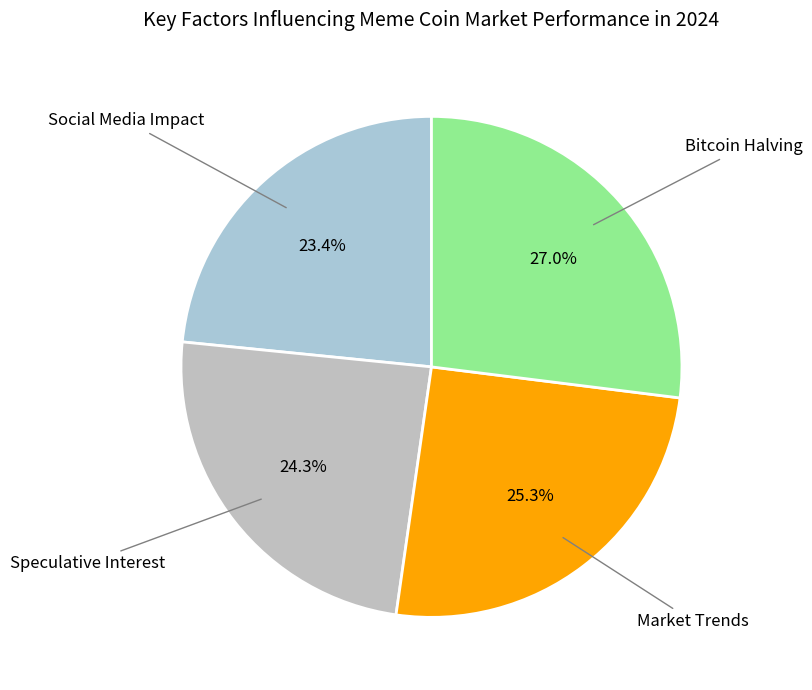

Is there any slice that represents more than half of the pie?

No